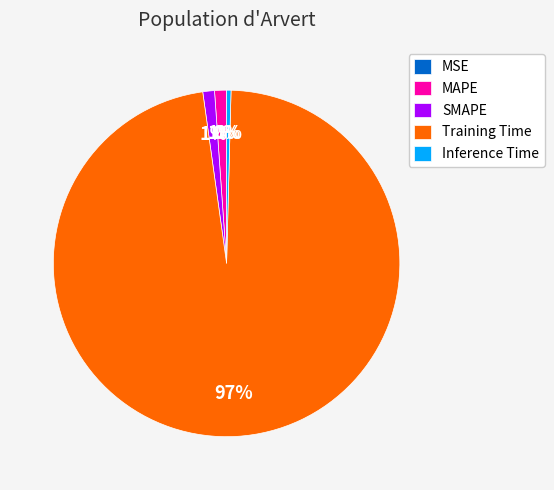

To the nearest percent, what percentage of the pie is MAPE?

1%